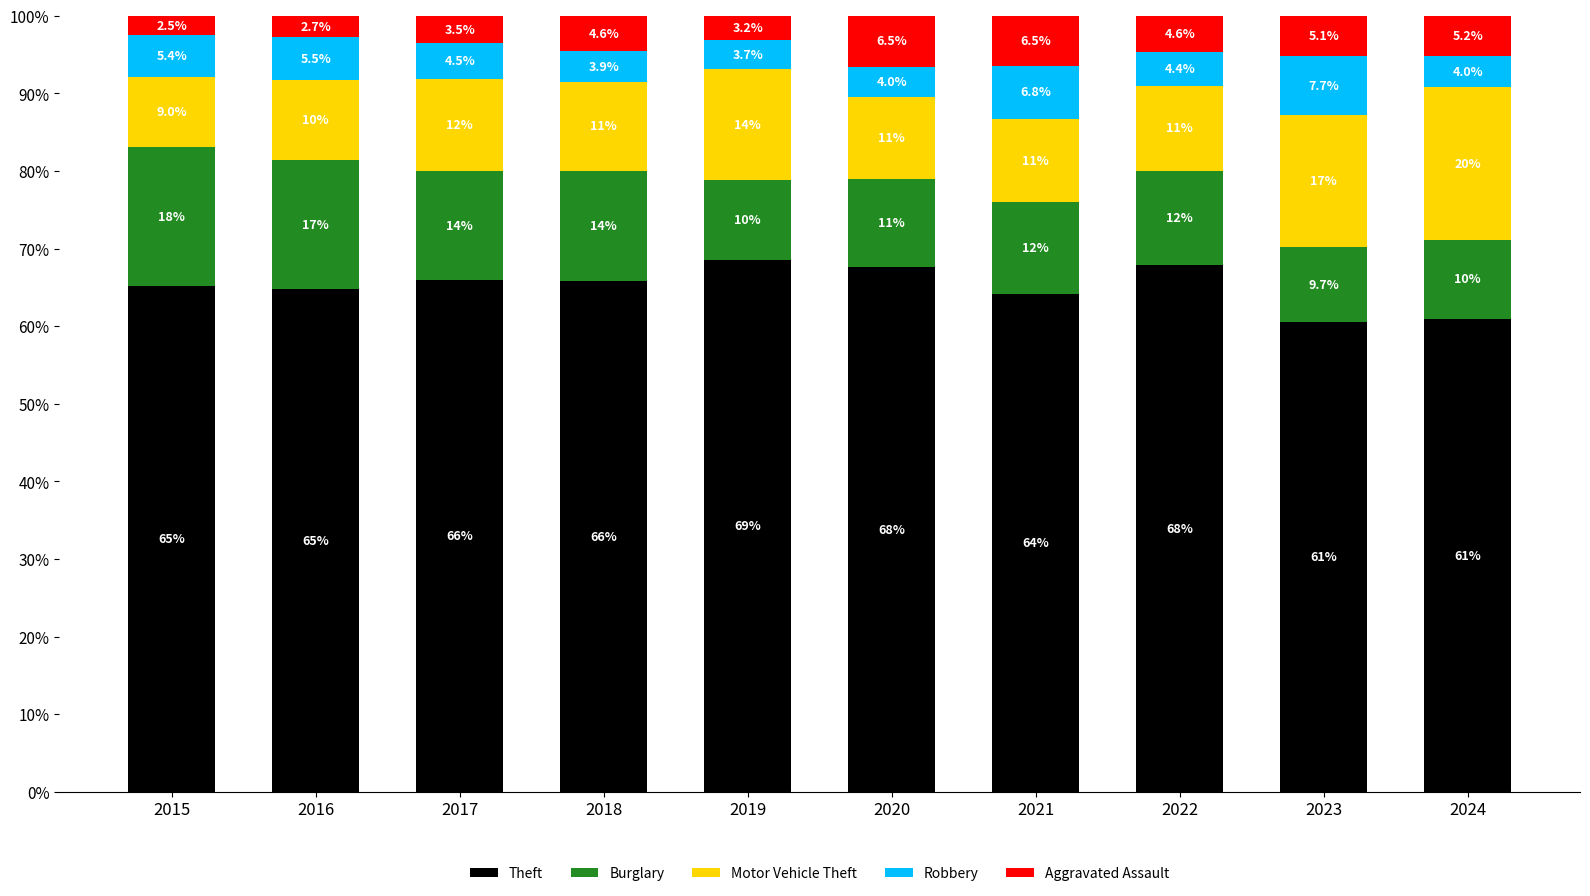

Read the Theft value at 2020.

67.6